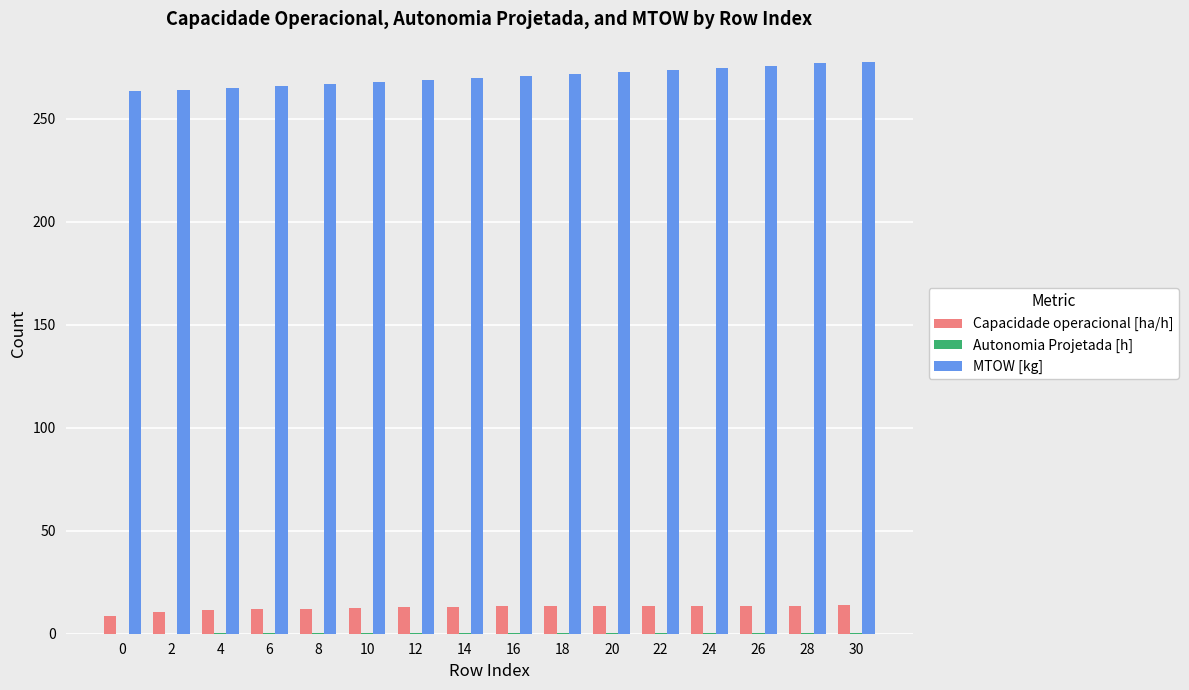

The MTOW [kg] series shows 270.9 at 16. True or false?

True